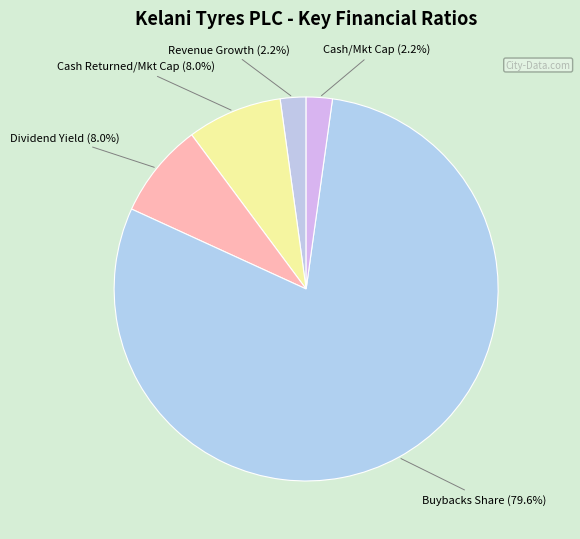

Which slice is the largest?

Buybacks Share